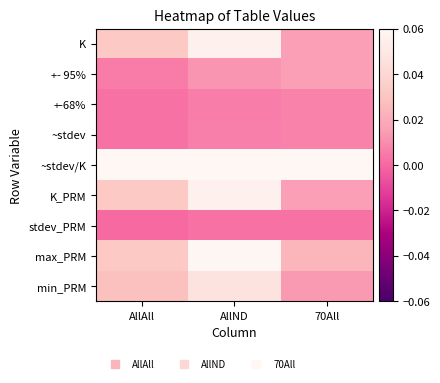

What is the spread (max minus min) of values at 70All?

0.5